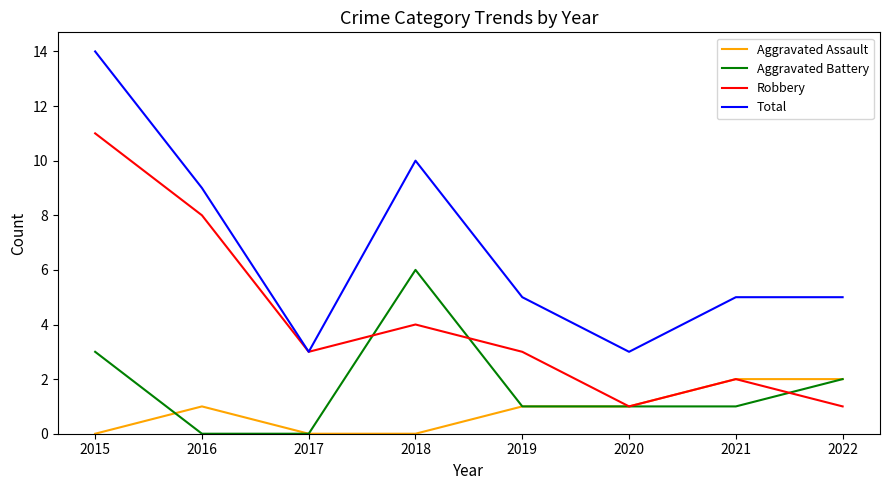

How many lines are shown in the chart?

4